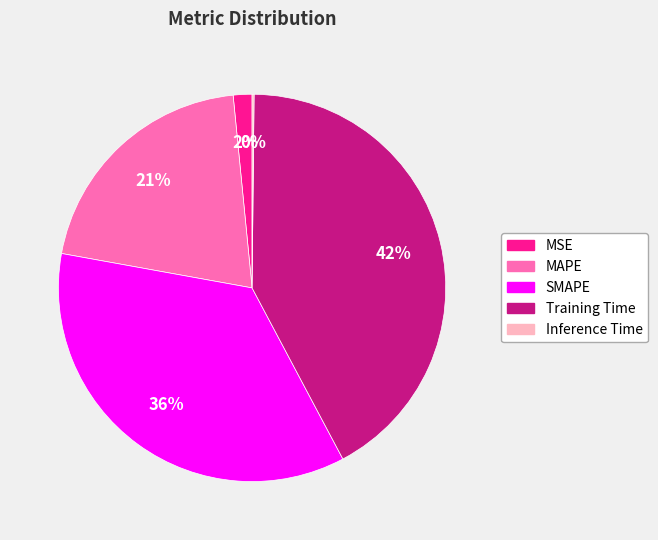

Do Training Time and MAPE together represent more than half of the pie?

Yes